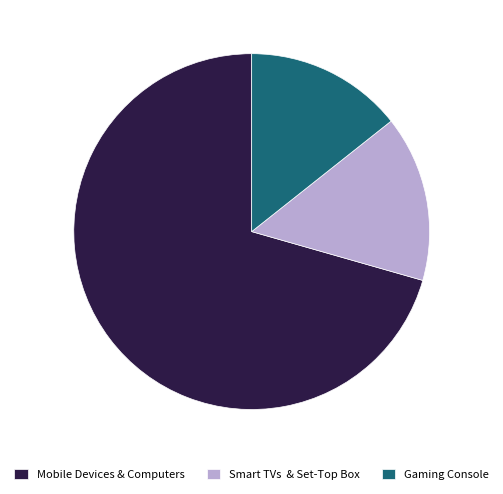

Rank the categories by value from lowest to highest.

Gaming Console, Smart TVs & Set-Top Box, Mobile Devices & Computers